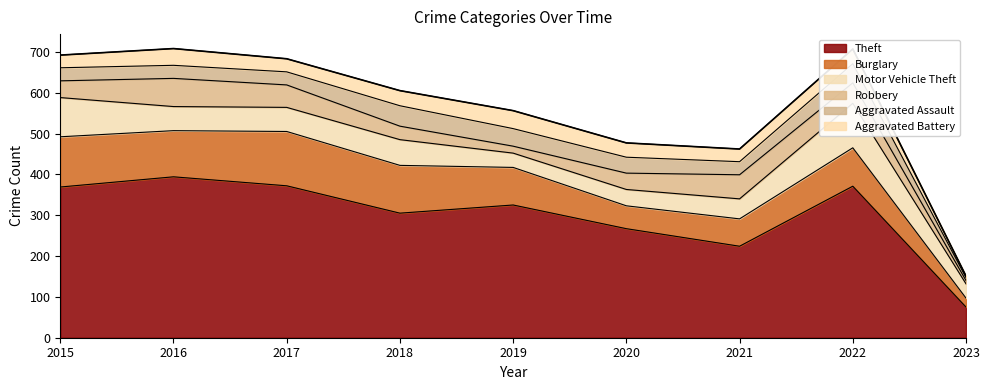

How many times do Robbery and Aggravated Battery cross each other?

2